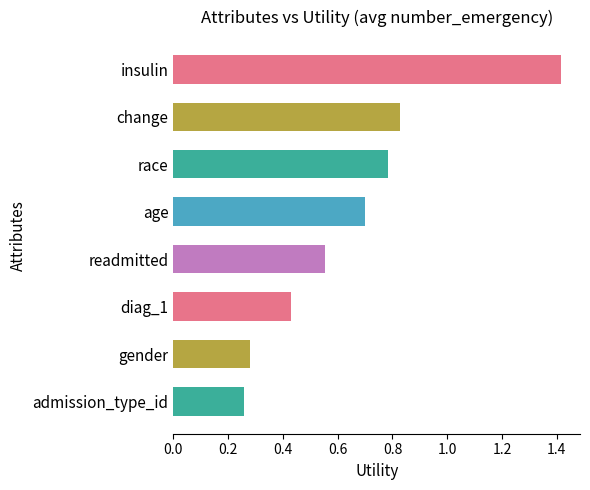

At which category does the chart reach its peak across all series?

insulin